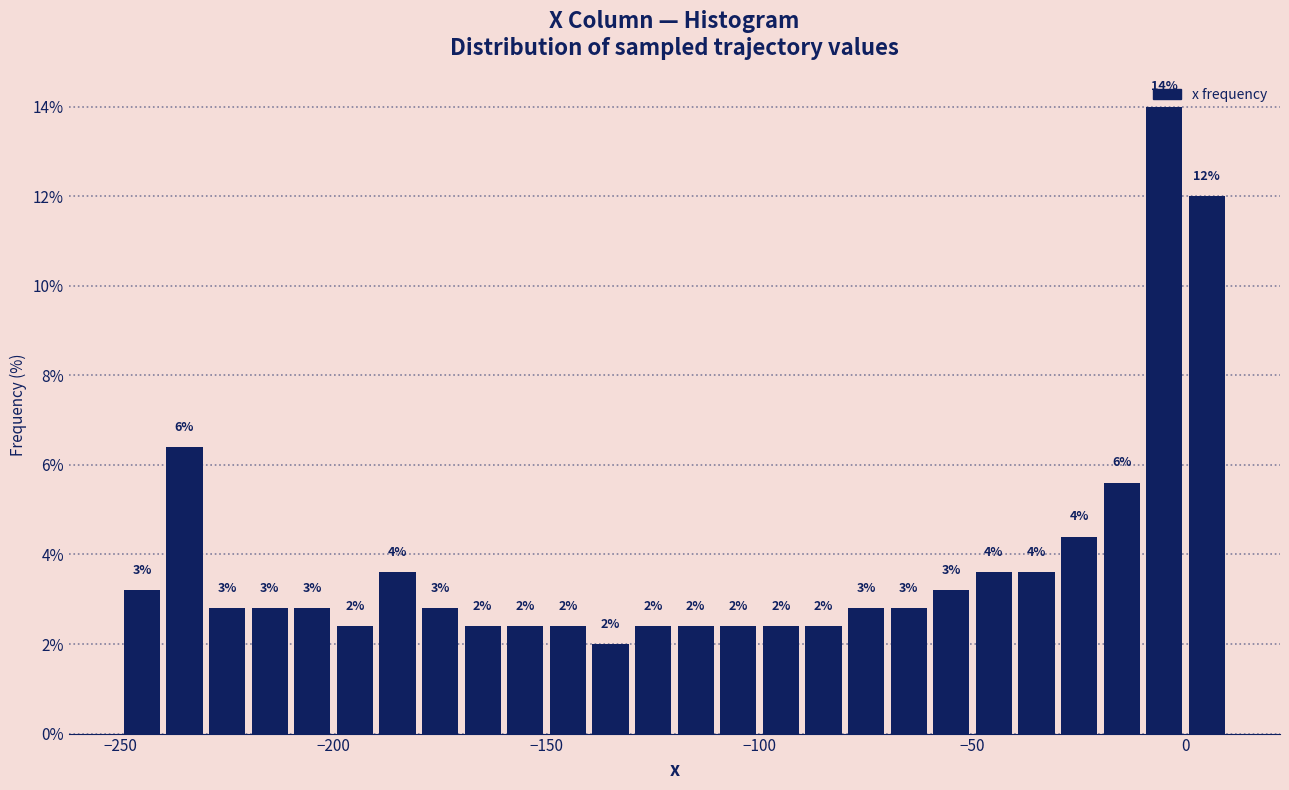

Around what value on the x-axis is the tallest bar? Give the approximate position of its centre, as read against the axis.

-5